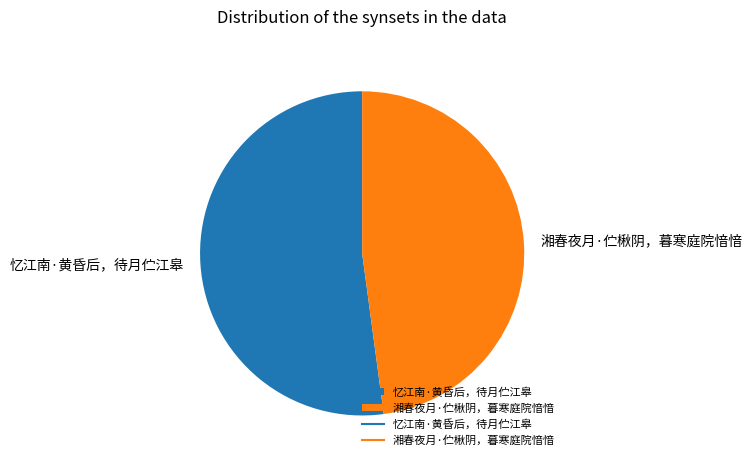

The 忆江南·黄昏后，待月伫江皋 slice represents 57% of the pie. True or false?

False